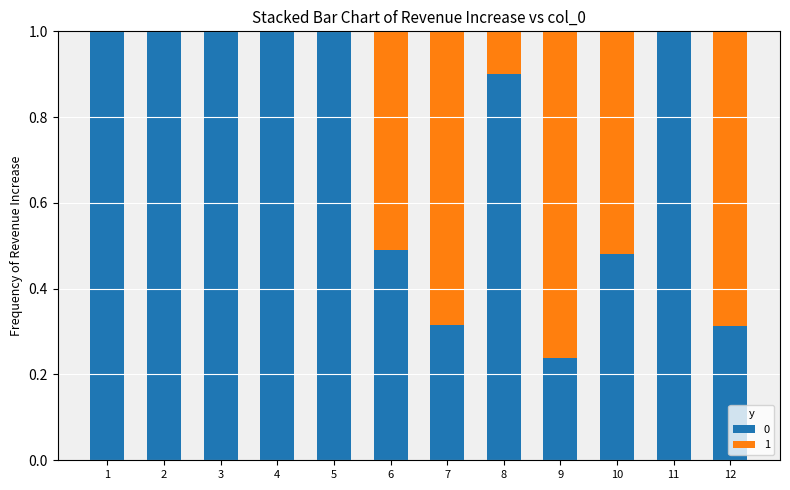

What is the sum of all 0 values?

8.7